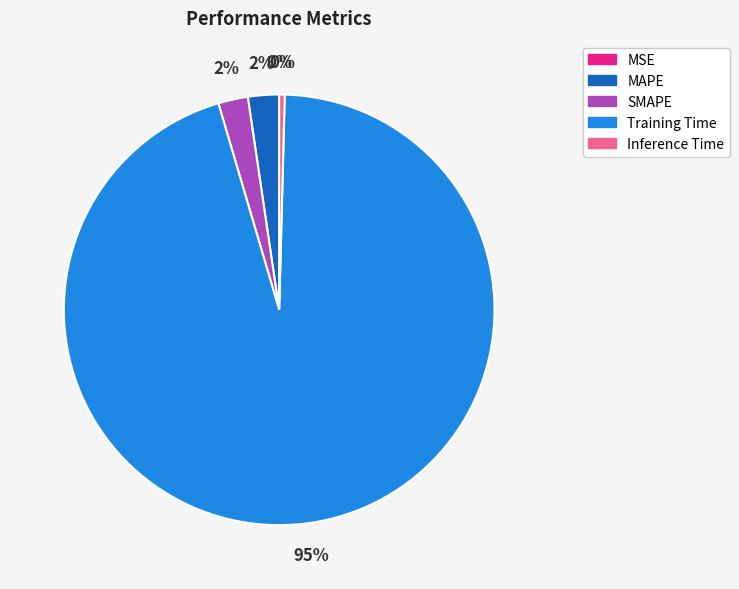

To the nearest percent, what portion does MAPE represent?

2%